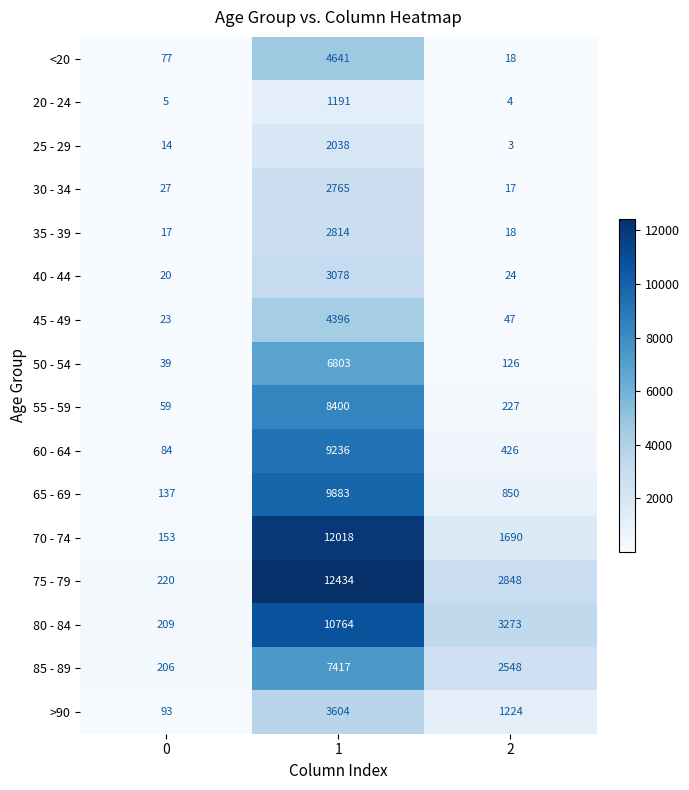

The 70 - 74 series shows 153 at 0. True or false?

True